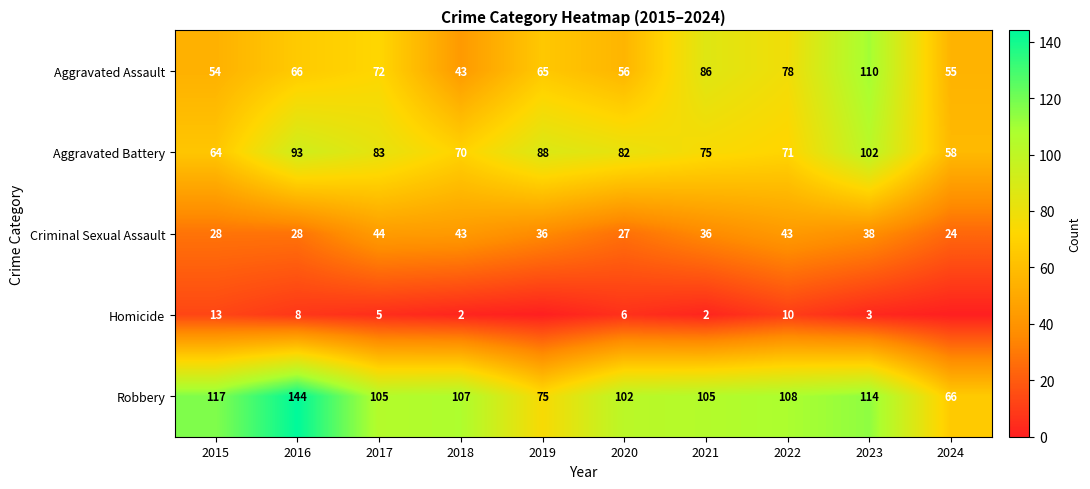

Which series changed the most between 2020 and 2022?

Aggravated Assault